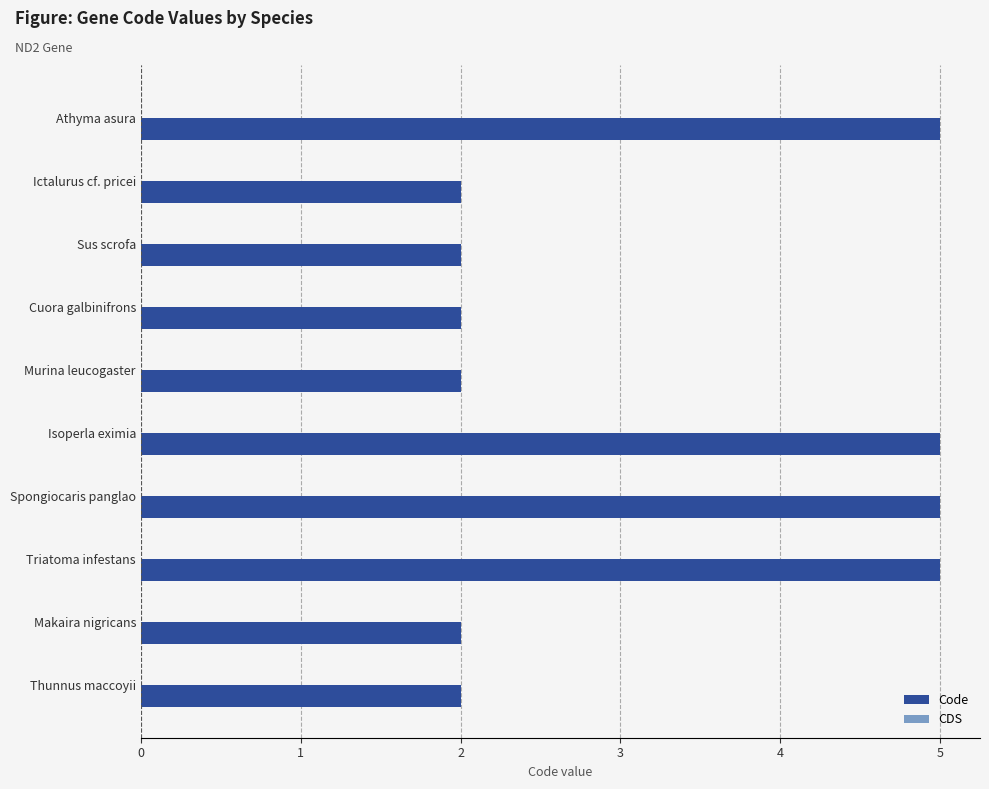

What is the greatest value displayed?

5